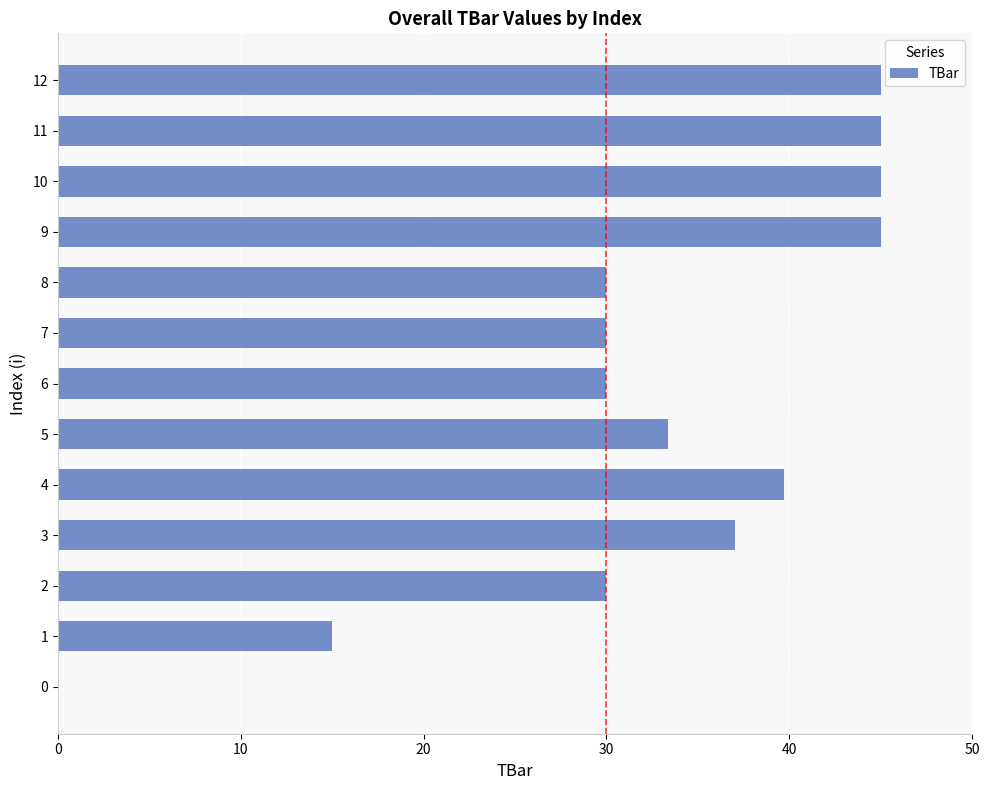

What is the change in value from 1 to 3?

+22.0